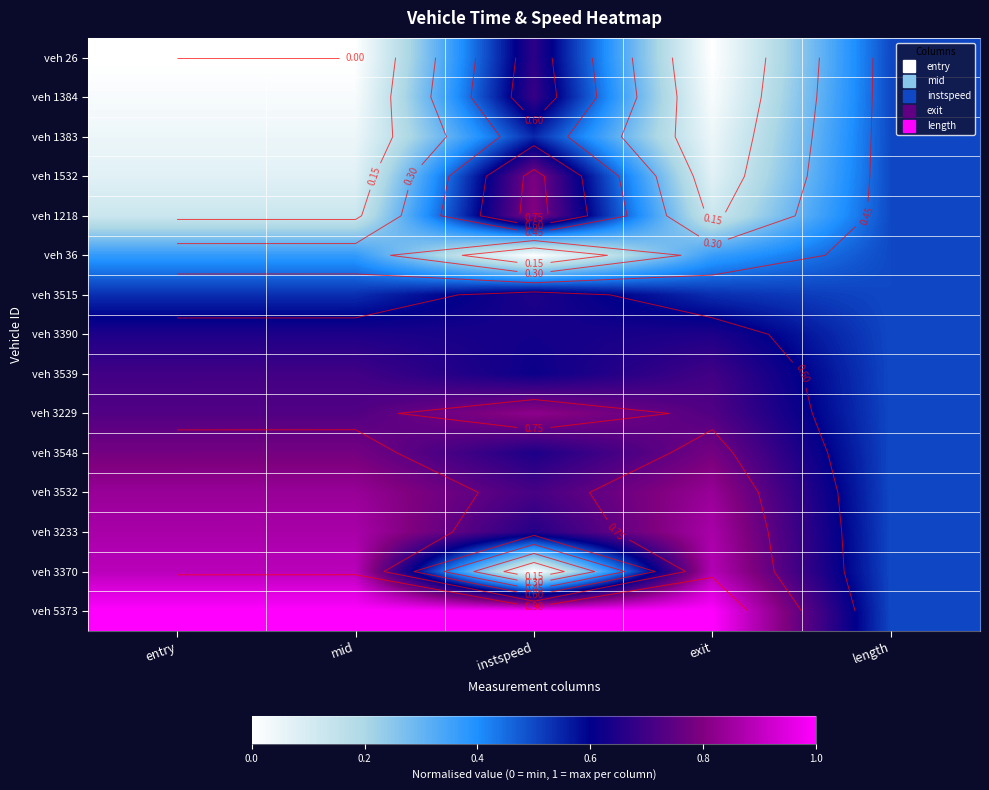

Between entry and length, which is larger?

length